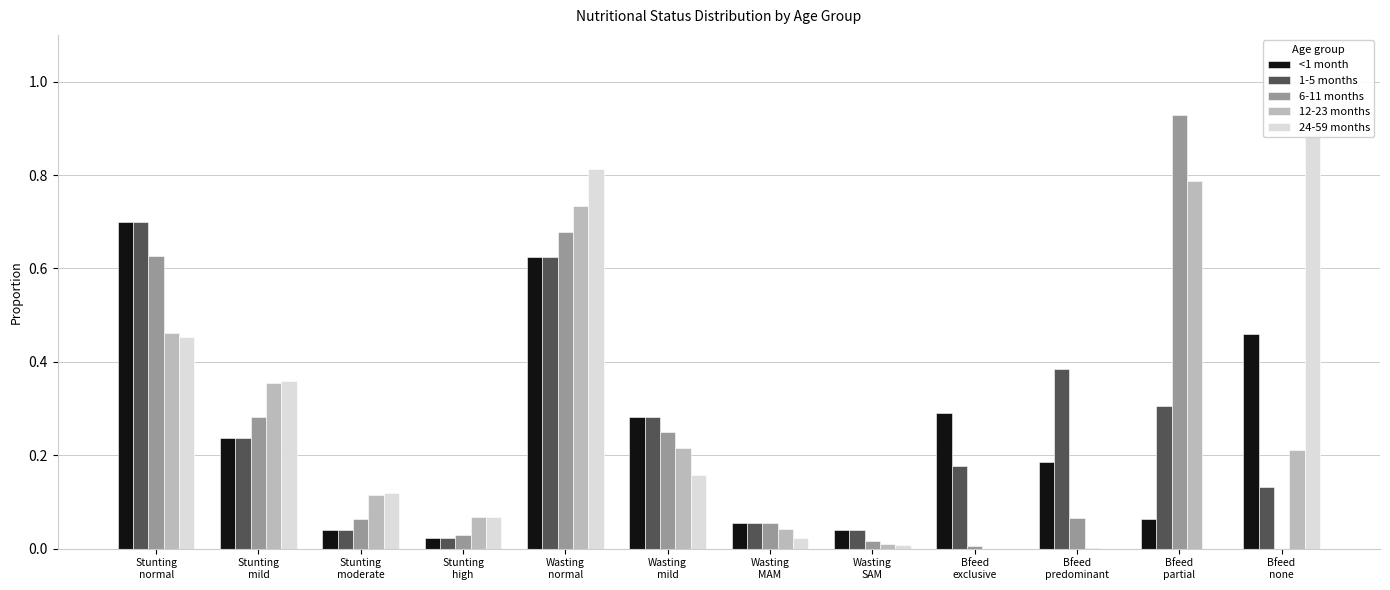

The value of 12-23 months at Bfeed
partial is 0.8. True or false?

True